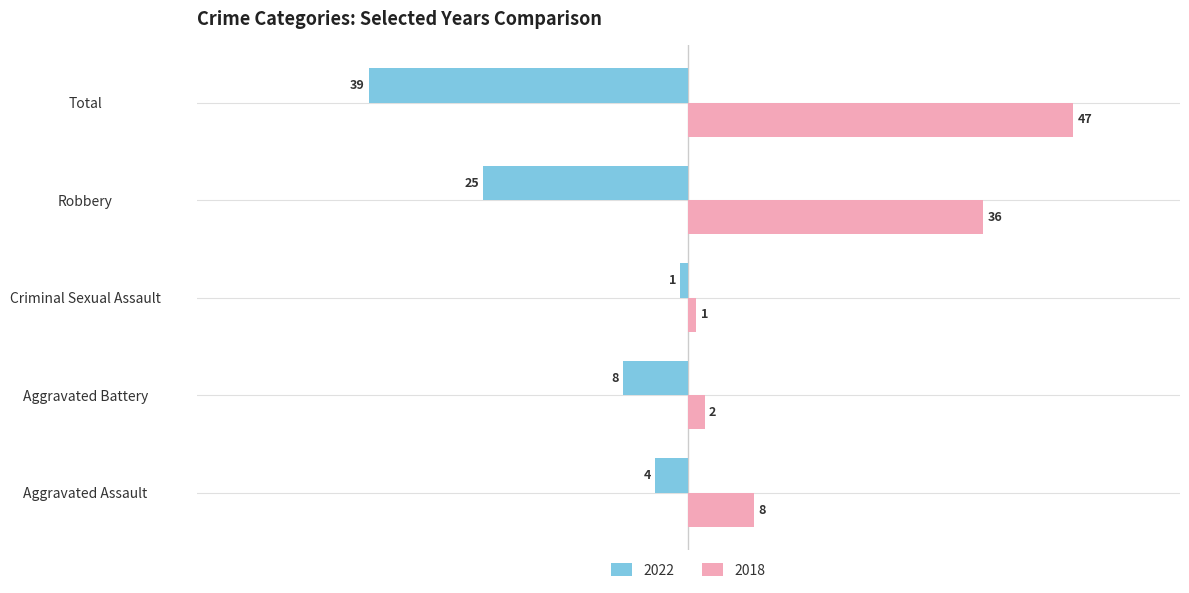

Which series changed the most between Aggravated Assault and Aggravated Battery?

2018